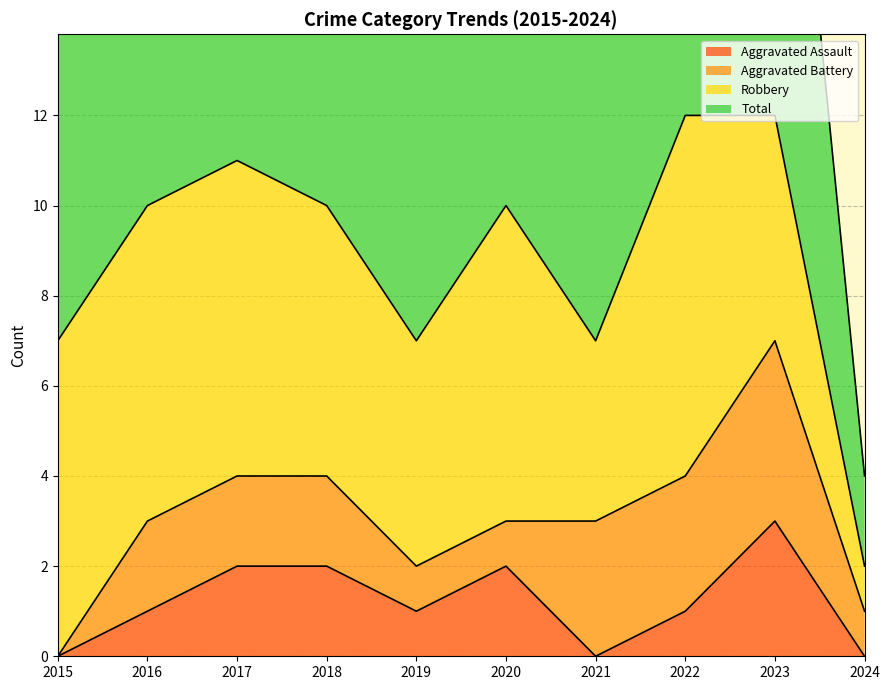

What is the sum of all Total values?

88